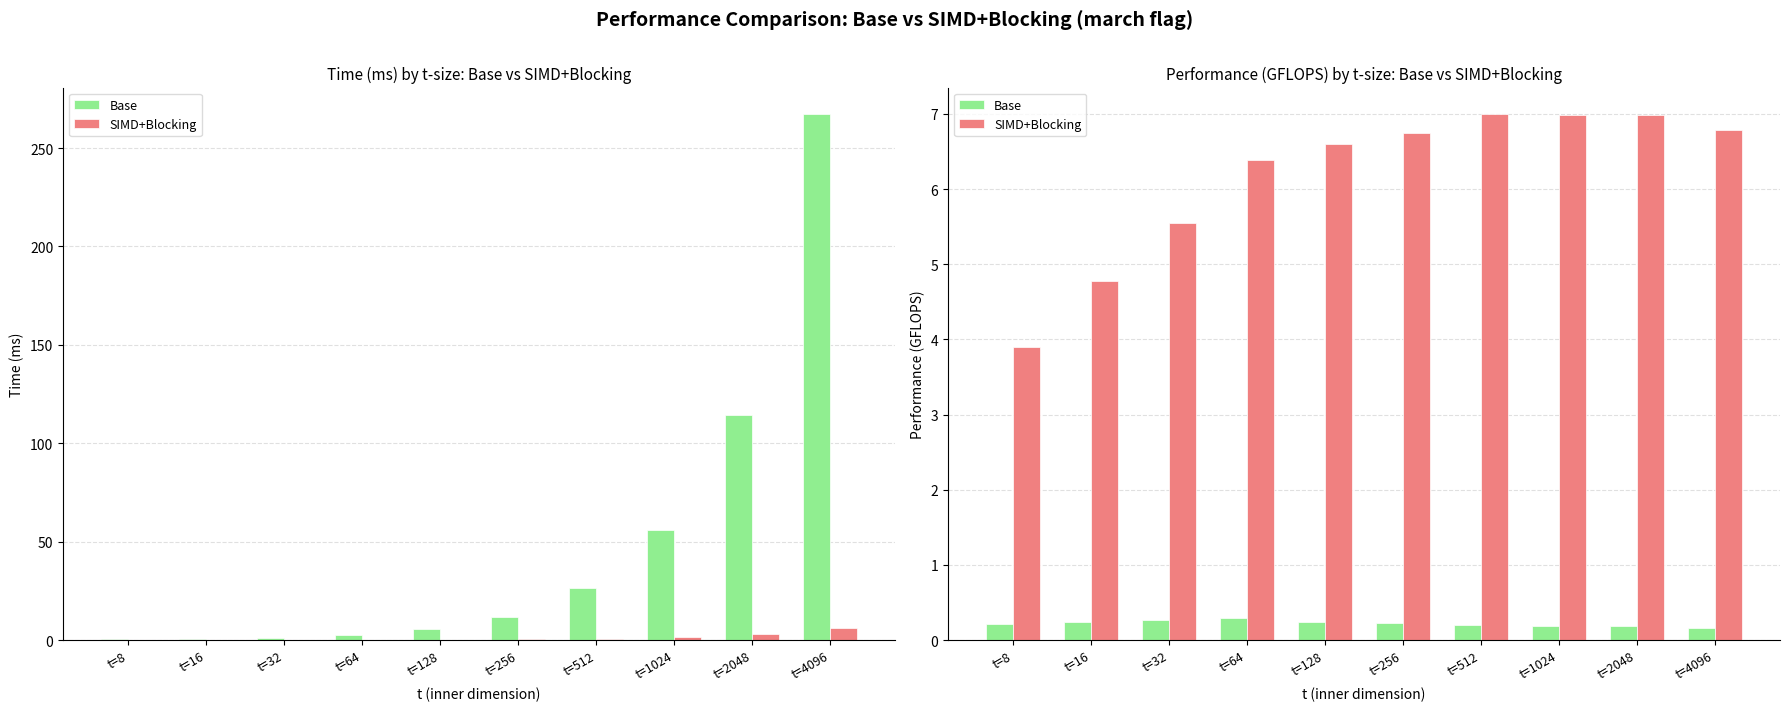

Is it true that Base equals 0.2 at t=4096?

True